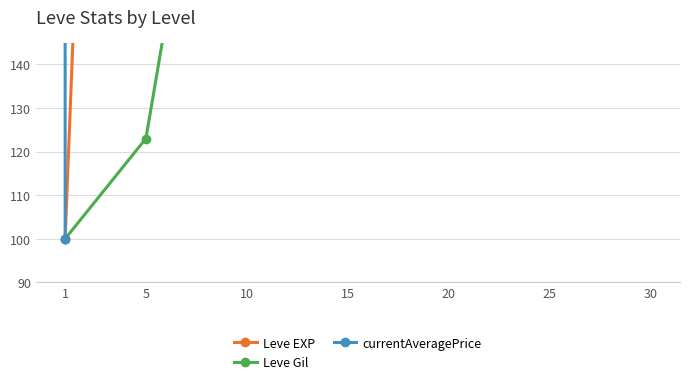

What are all the series names shown in the legend?

Leve EXP, Leve Gil, currentAveragePrice